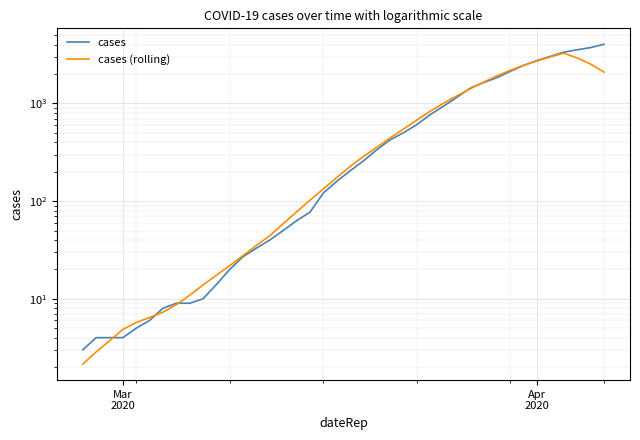

Is the value of cases (rolling) at 26 greater than the value of cases at 2?

Yes